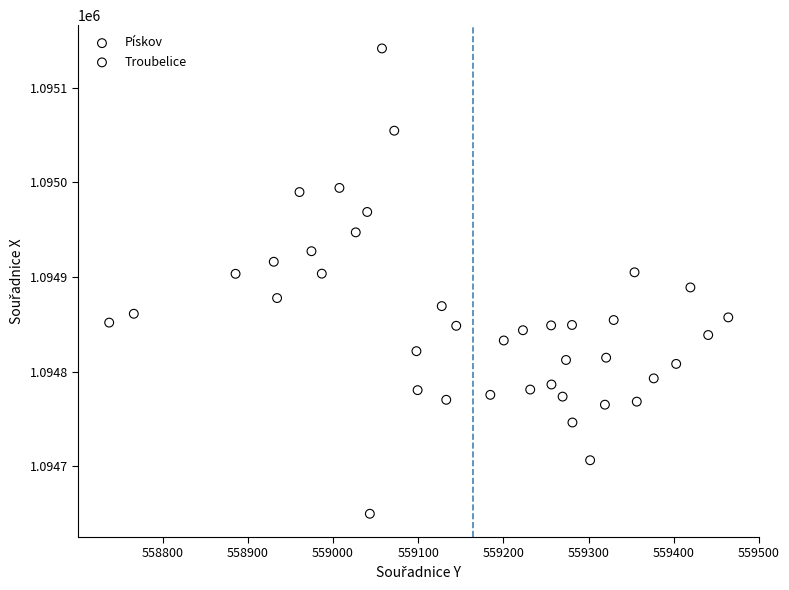

What are all the series names shown in the legend?

Pískov, Troubelice